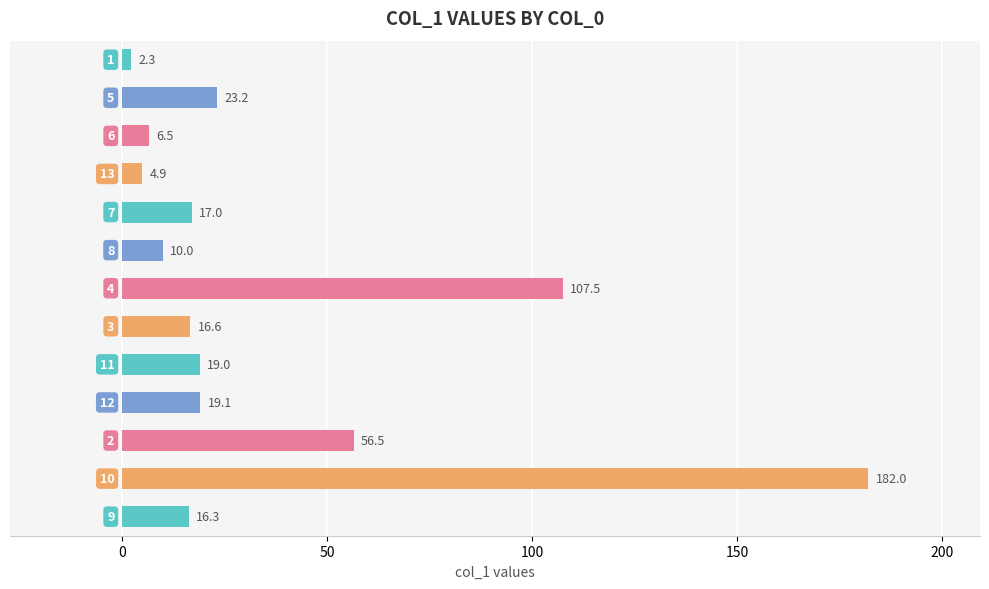

Reading top to bottom, list all the values displayed in this chart.

2.3	23.2	6.5	4.9	17.0	10.0	107.5	16.6	19.0	19.1	56.5	182.0	16.3